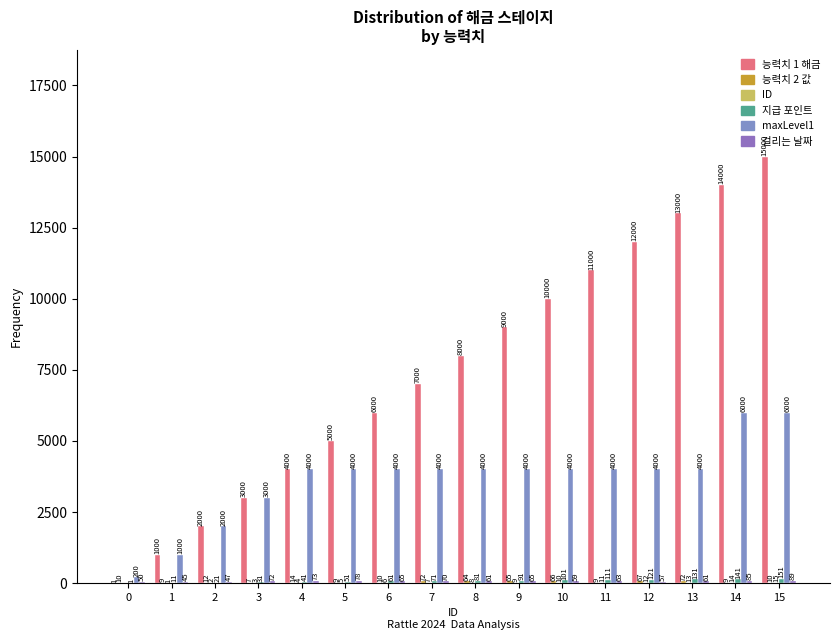

Which category has the highest value across all series?

15